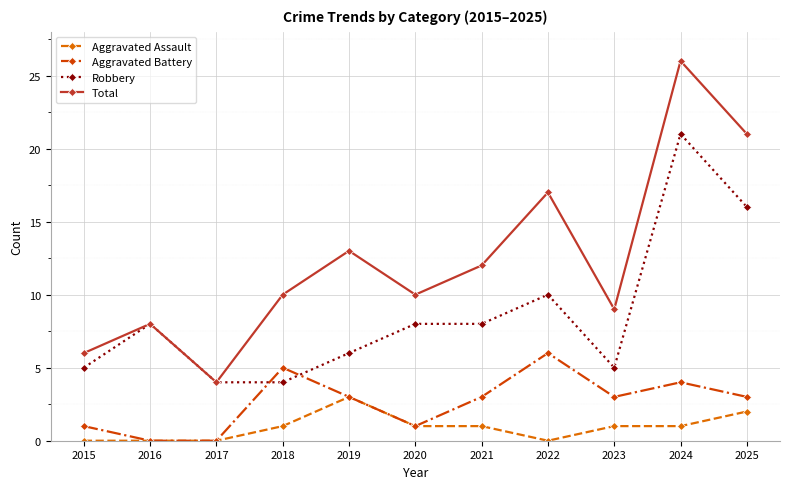

True or false: Total has a value of 9 at 2023.

True